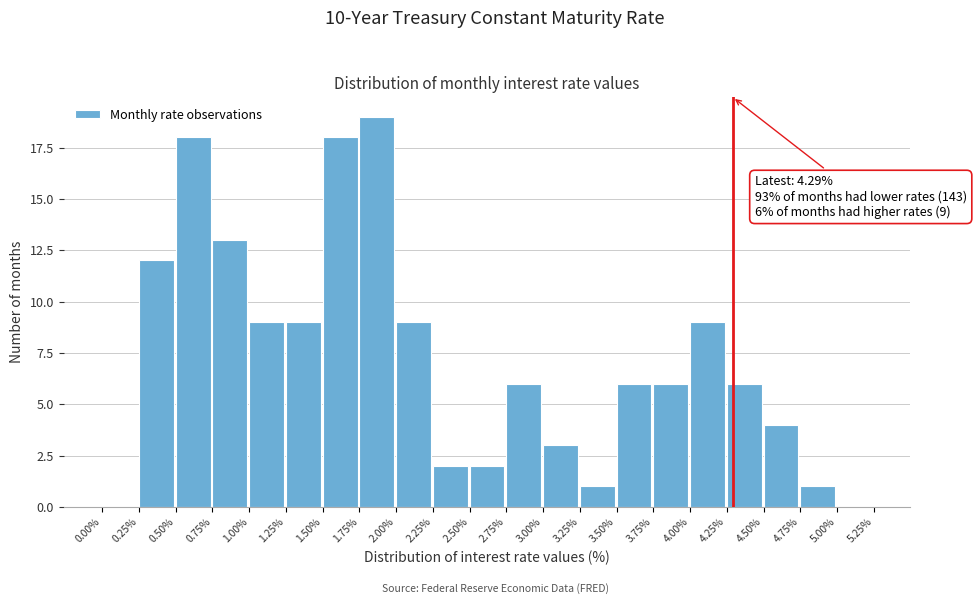

Over which range of the x-axis is the bar tallest?

1.75% to 2.00%